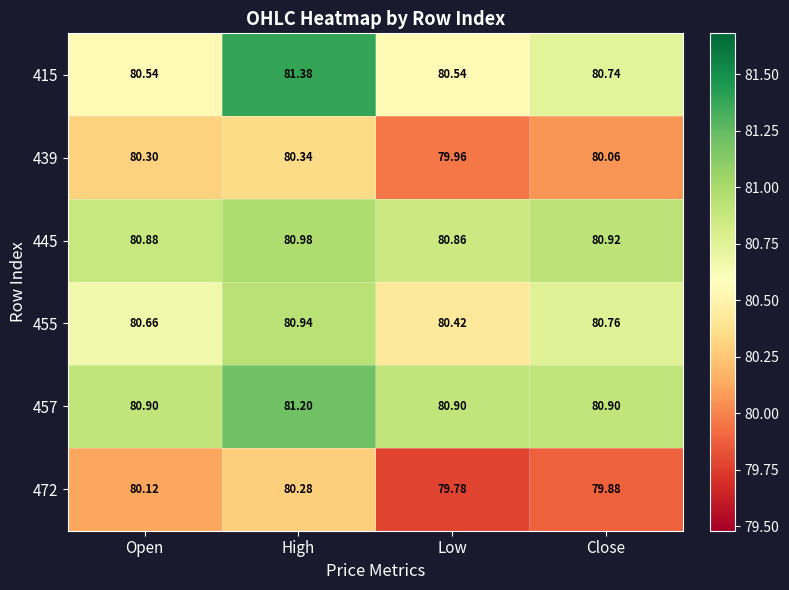

Which series has the largest total across all categories?

457